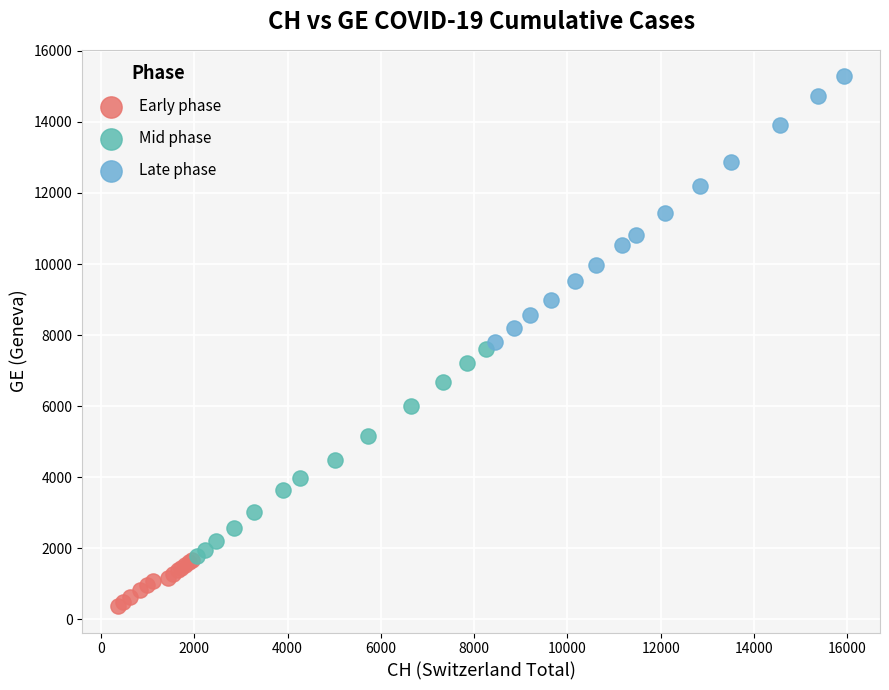

Which series reaches the maximum Y coordinate?

Late phase